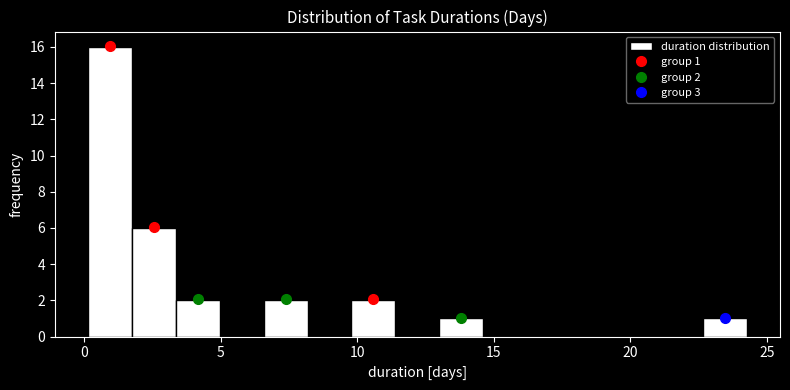

Around what value on the x-axis is the tallest bar? Give the approximate position of its centre, as read against the axis.

1.0